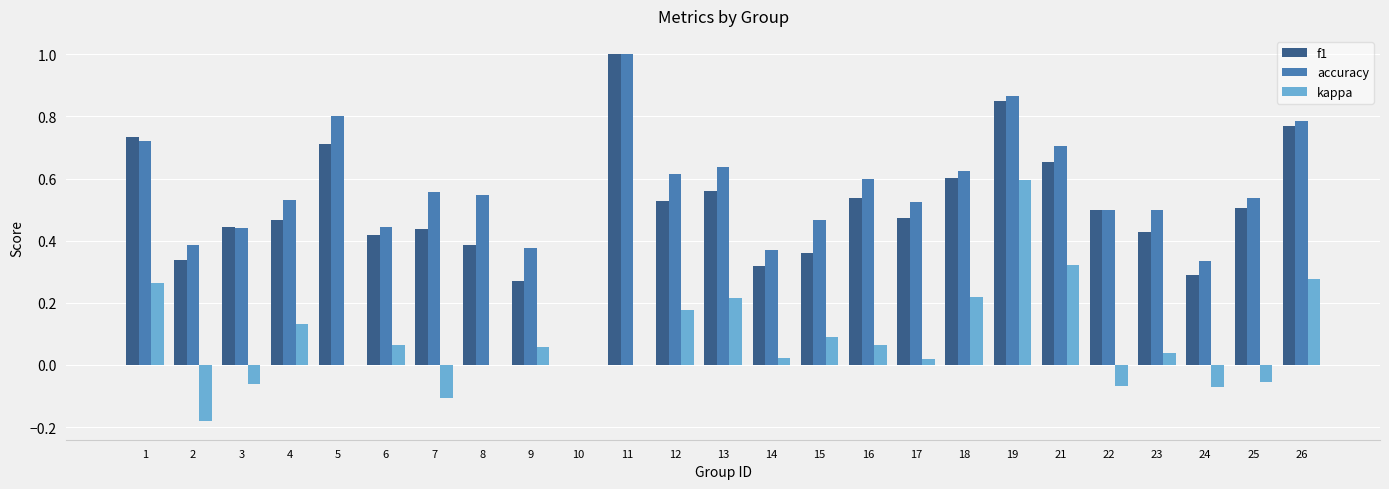

What is the maximum value for f1?

1.0